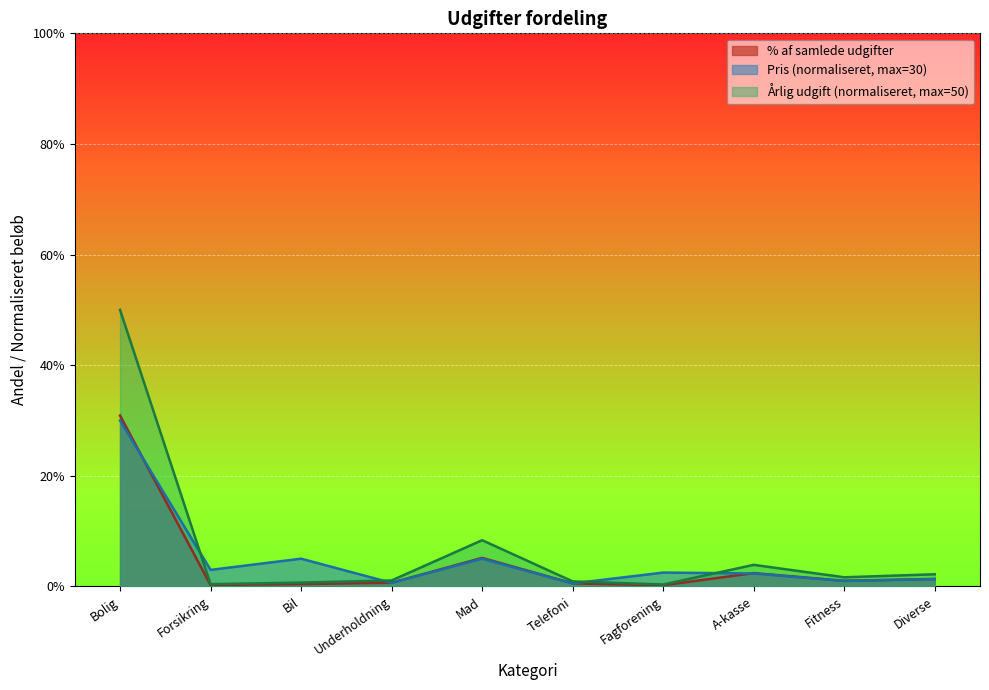

What is the total value across all series at Forsikring?

3.7